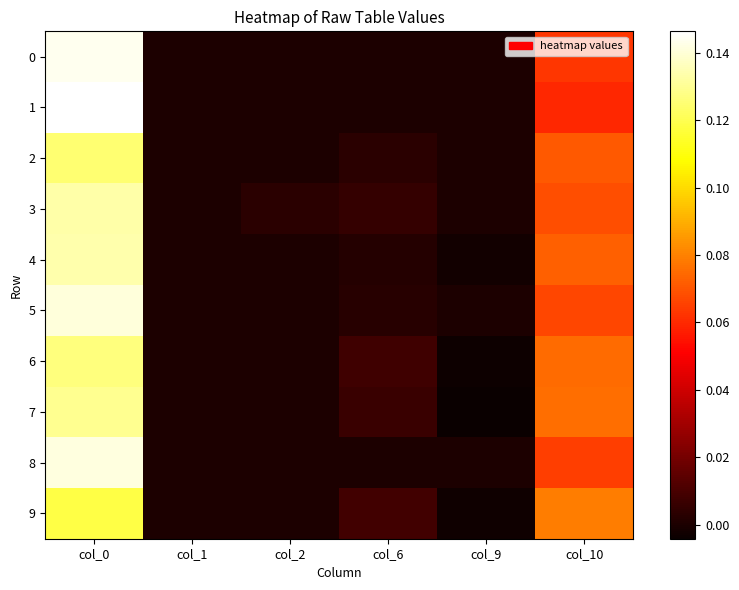

What is the maximum value shown in the chart?

0.1